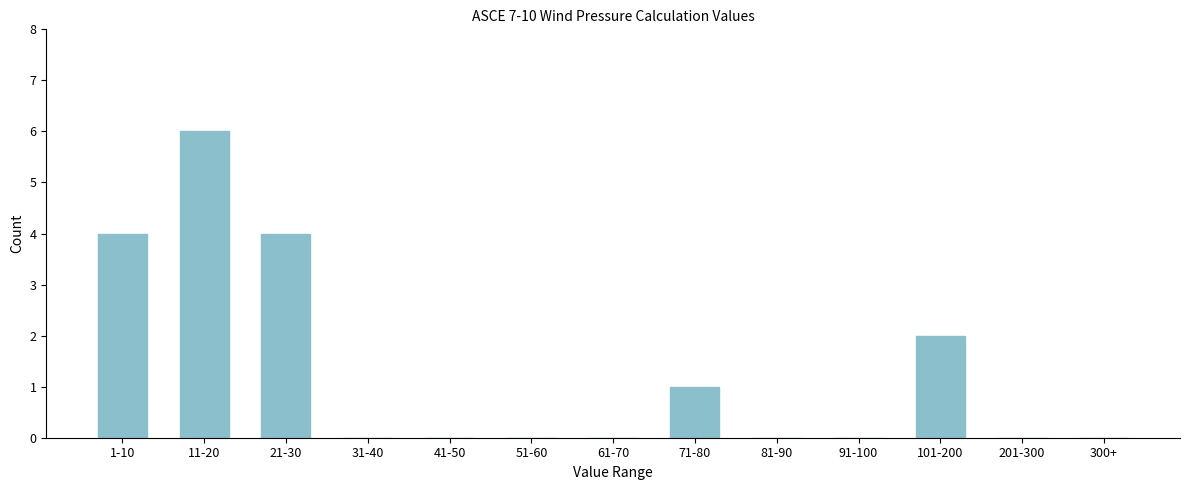

Reading left to right, list all the values displayed in this chart.

1-10=4	11-20=6	21-30=4	31-40=0	41-50=0	51-60=0	61-70=0	71-80=1	81-90=0	91-100=0	101-200=2	201-300=0	300+=0